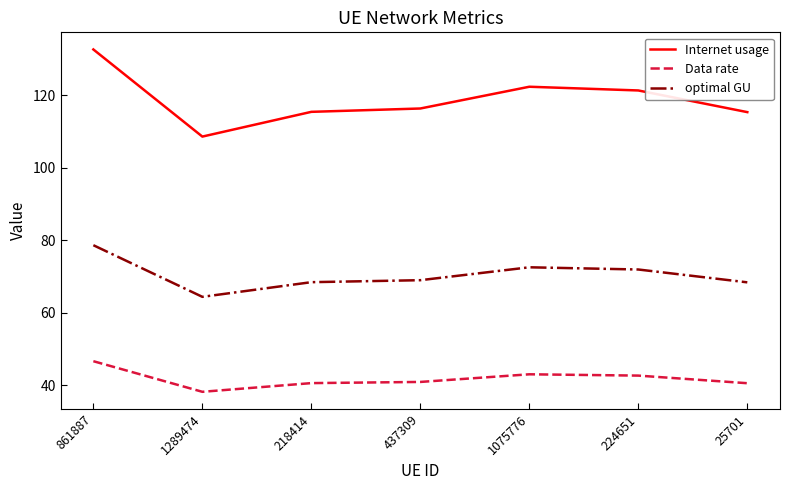

True or false: Internet usage and Data rate cross at least once.

False